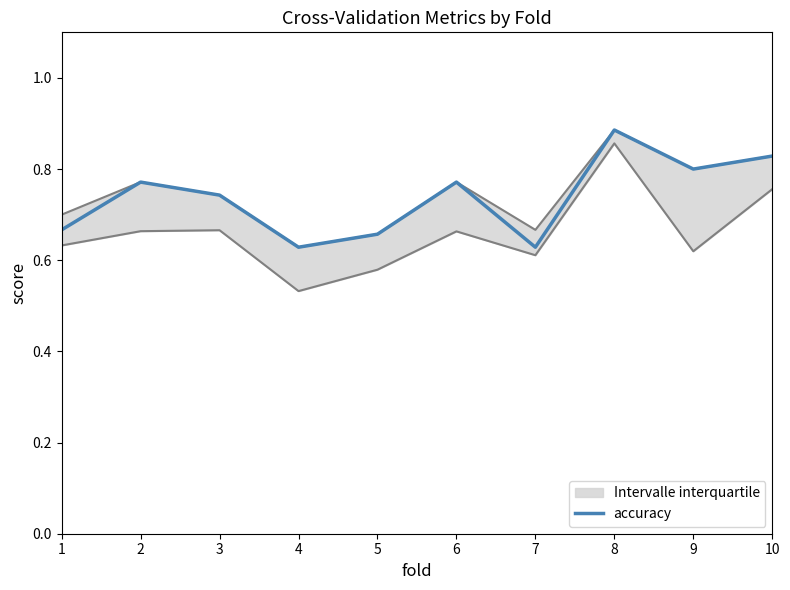

Count the values in the range 0 to 1.

10